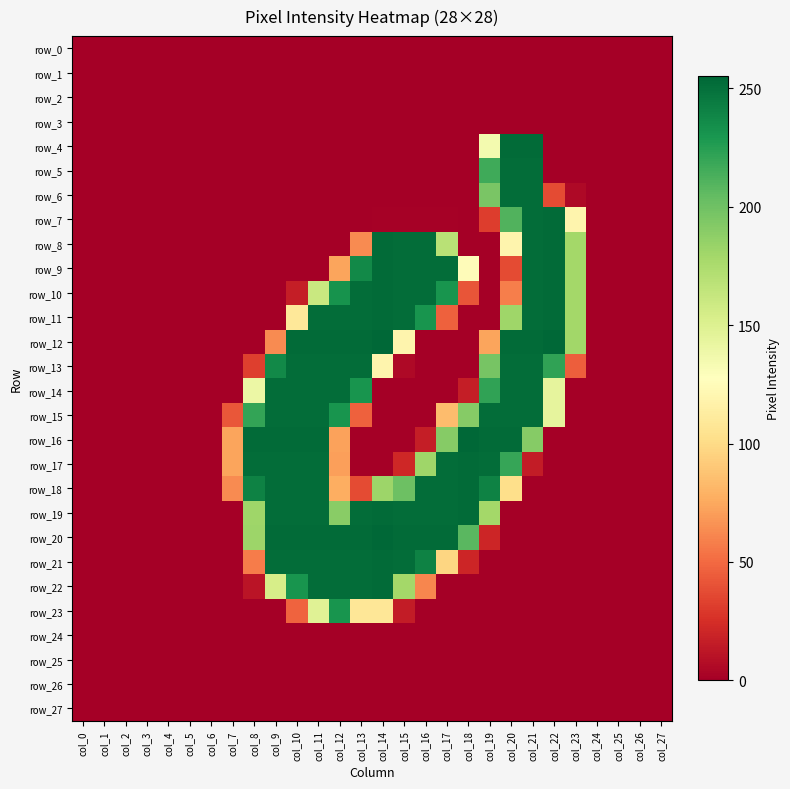

Is it true that row_15 equals 138 at col_12?

False